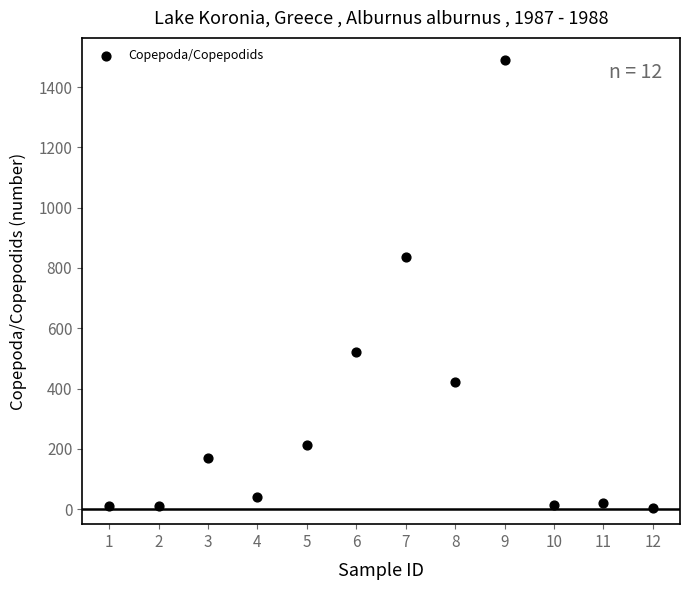

What is the range of X values (max minus min)?

11.0